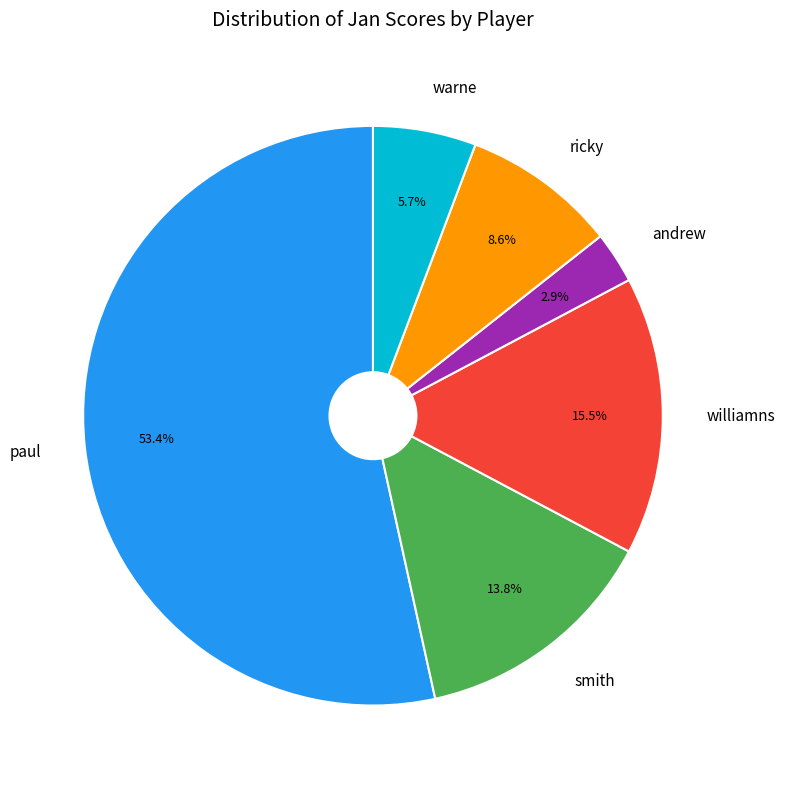

Which category has the smallest portion of the pie?

andrew